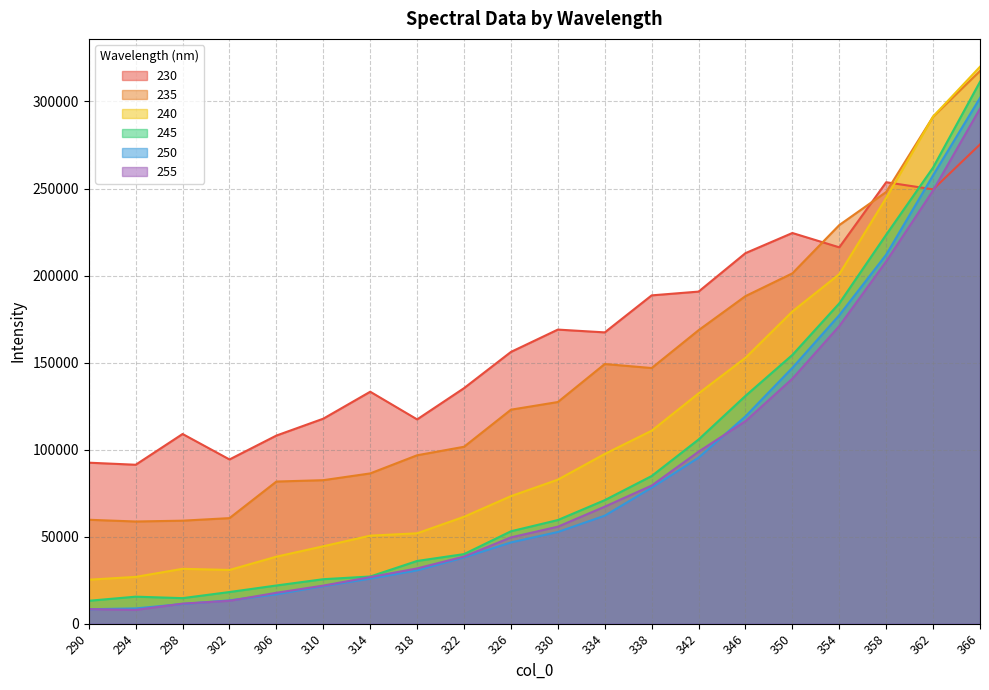

Which label corresponds to the smallest value in the chart?

294